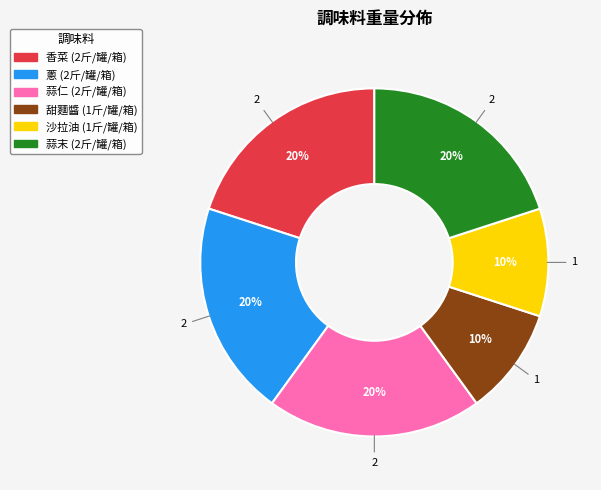

To the nearest percent, what percentage of the pie is 蔥?

20%